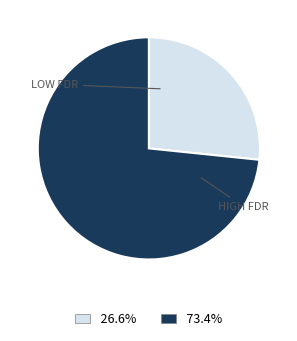

Is there any slice that represents more than half of the pie?

Yes